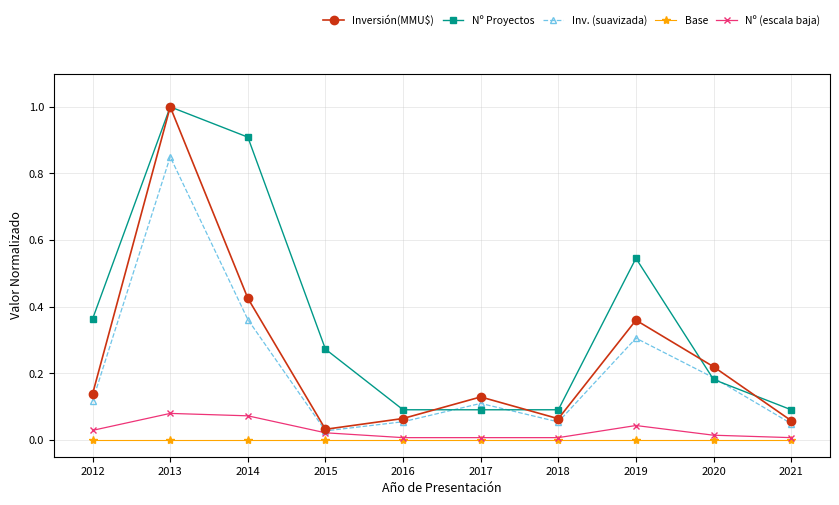

After their last crossing, which series has the higher values: Inversión(MMU$) or Nº Proyectos?

Nº Proyectos